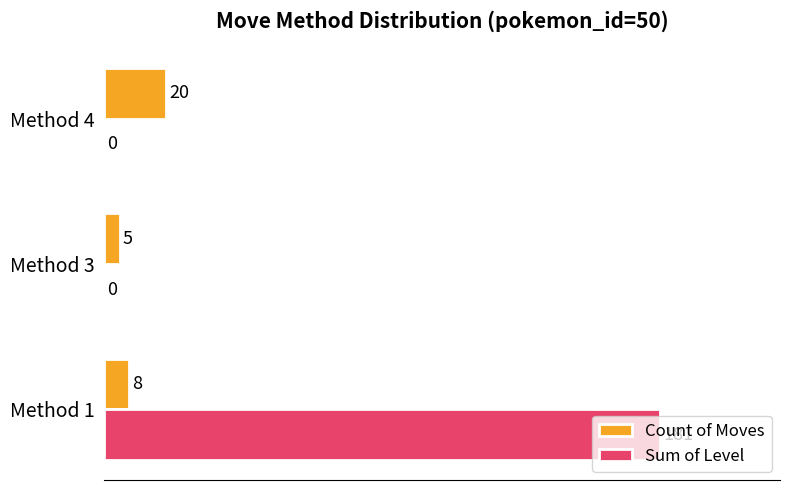

Which series has the largest total across all categories?

Sum of Level